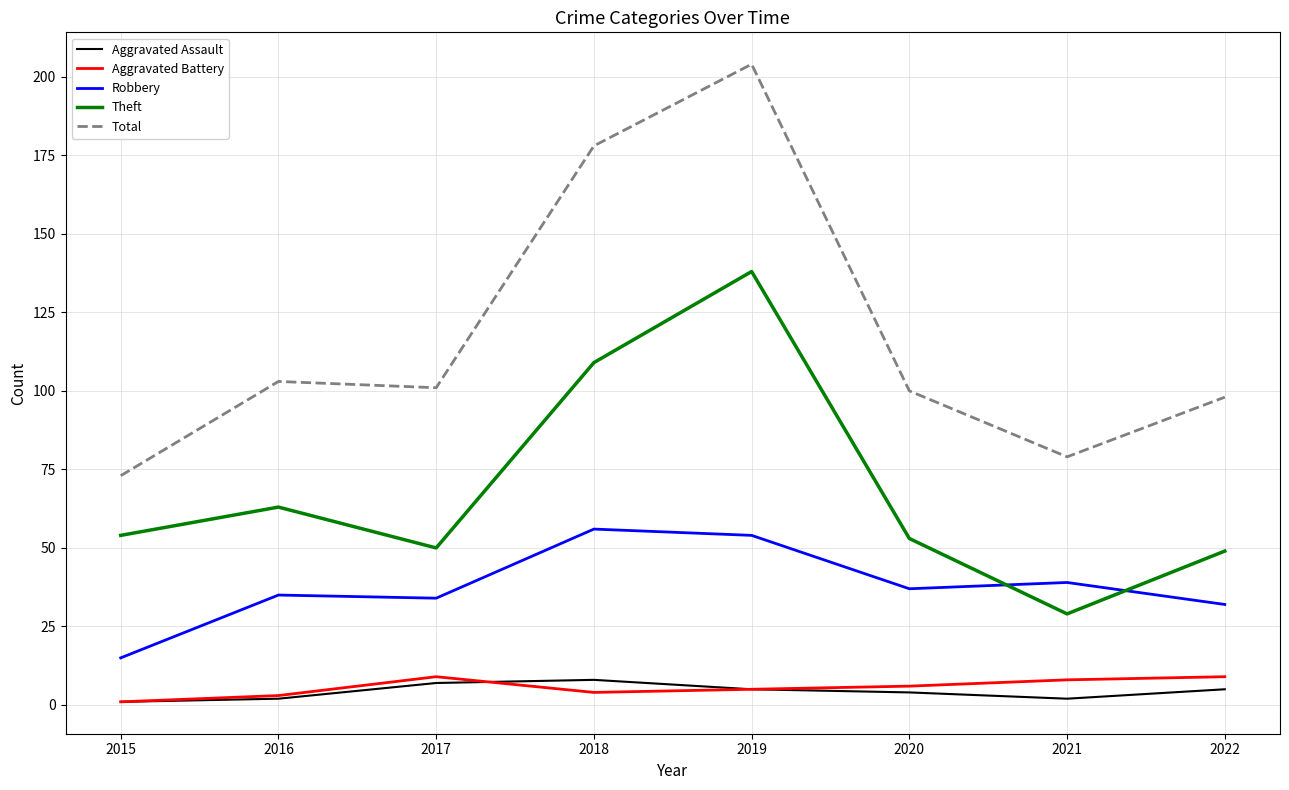

What is the highest value of the Theft series?

138